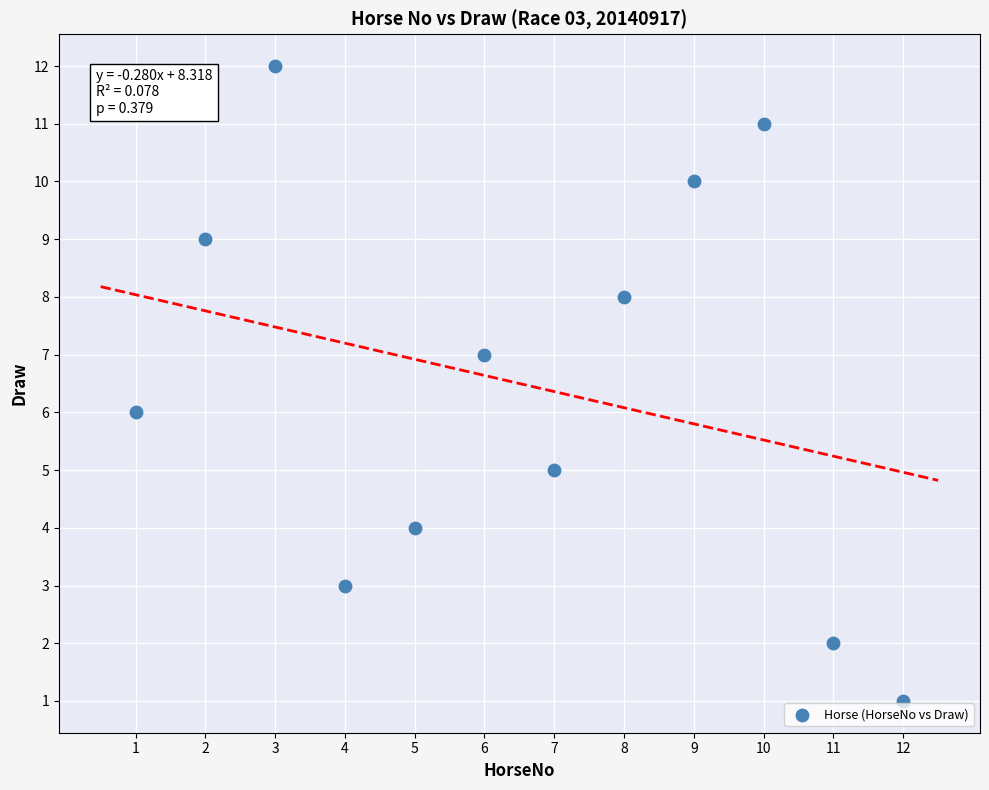

What is the range of X values (max minus min)?

11